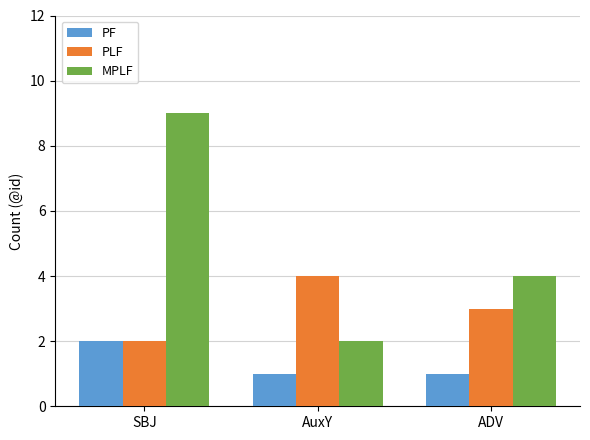

List the series in order of their peak value, lowest first.

PF, PLF, MPLF